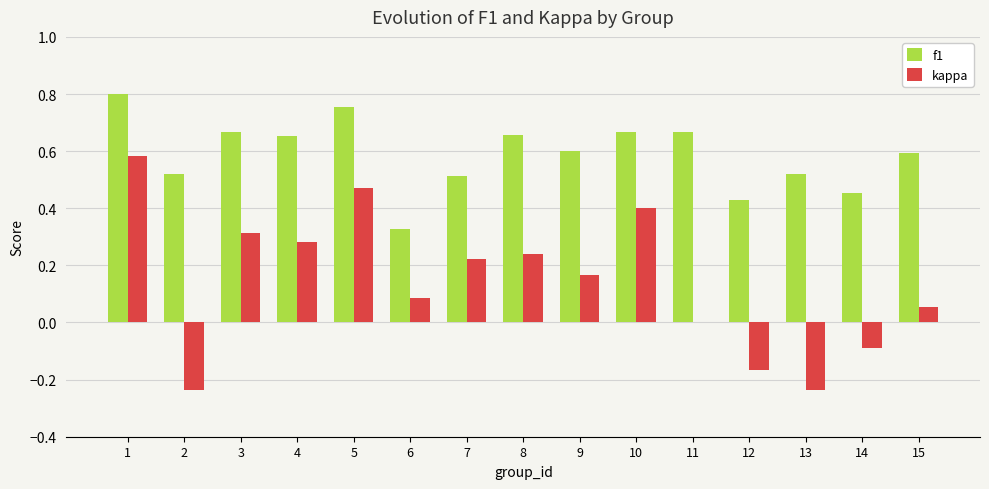

Which series changed the most between 1 and 2?

kappa